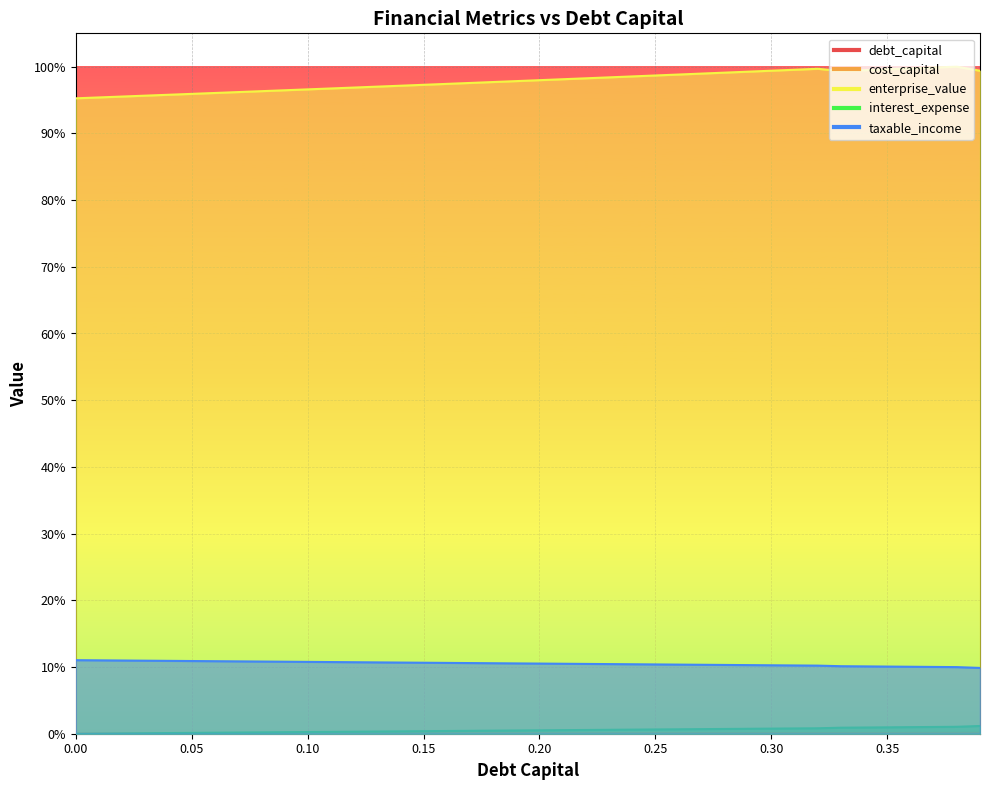

The taxable_income series shows 0.1 at 0.32. True or false?

True